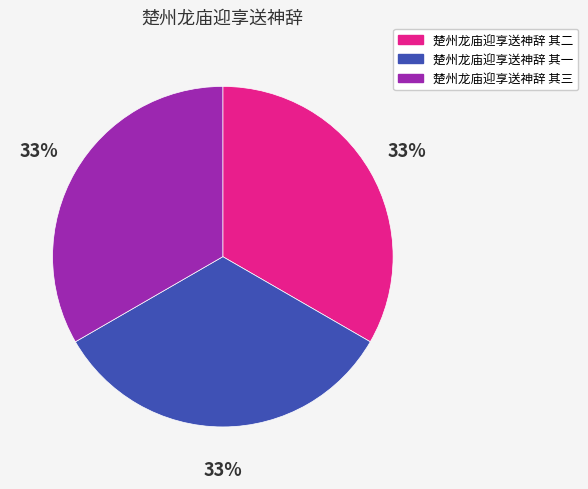

Approximately how many times larger is the value at 楚州龙庙迎享送神辞 其二 compared to 楚州龙庙迎享送神辞 其三?

1.0